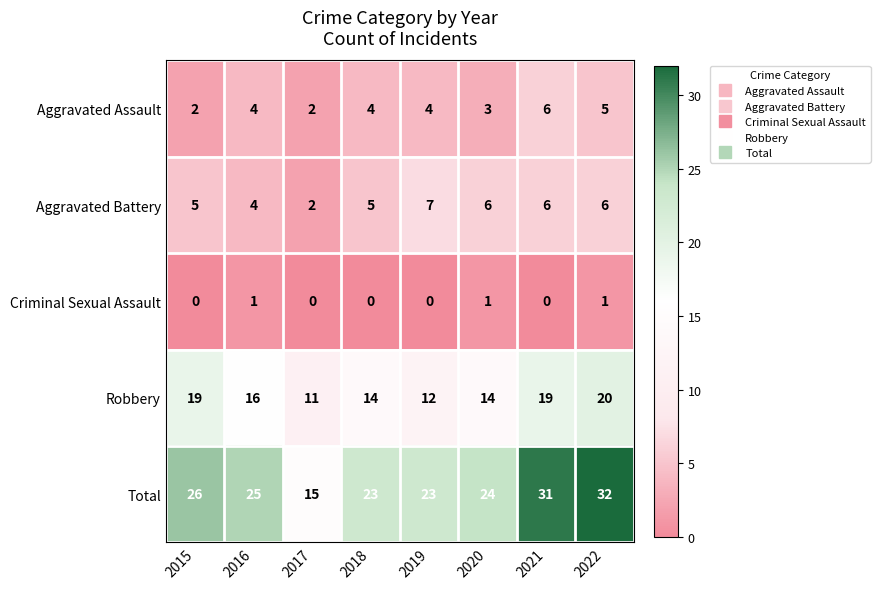

What is the difference between the maximum and minimum values in the Robbery series?

9